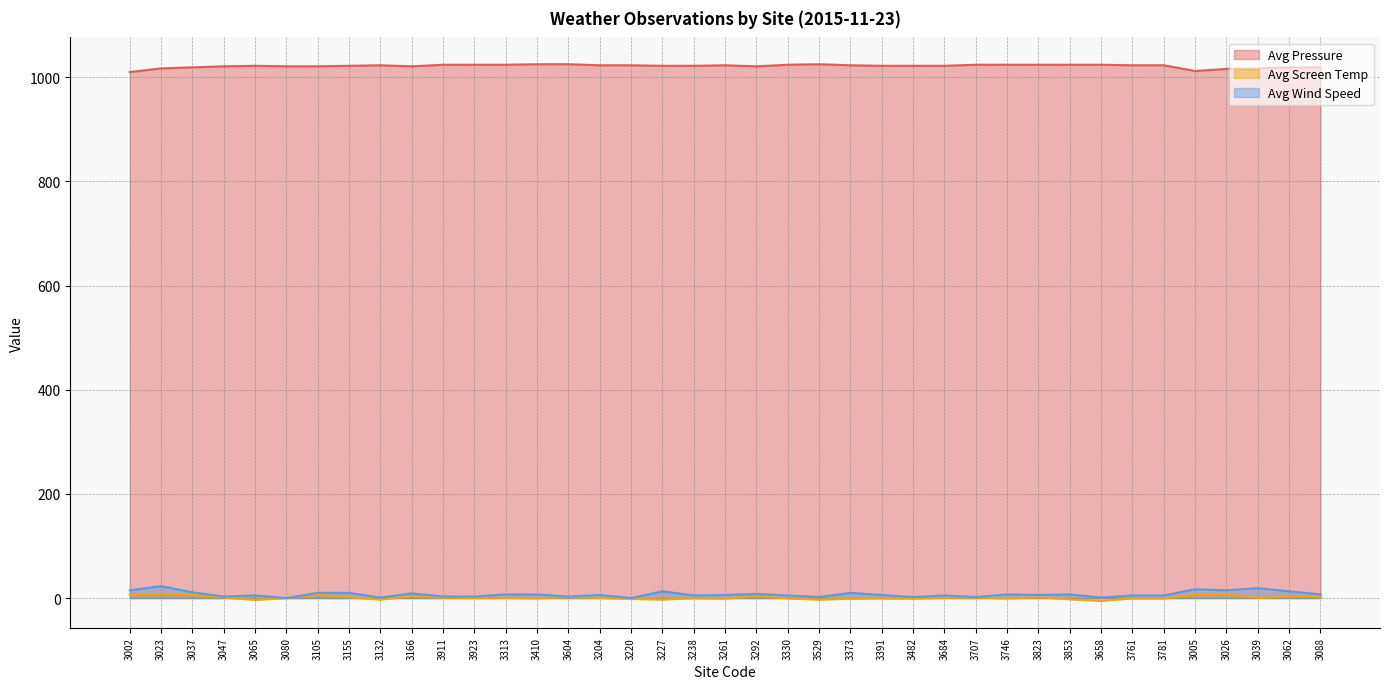

The Avg Pressure series shows 1542.9 at 3062. True or false?

False